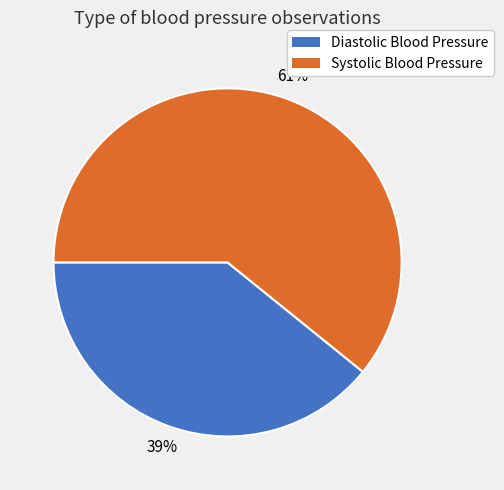

Is there a majority slice in this chart?

Yes